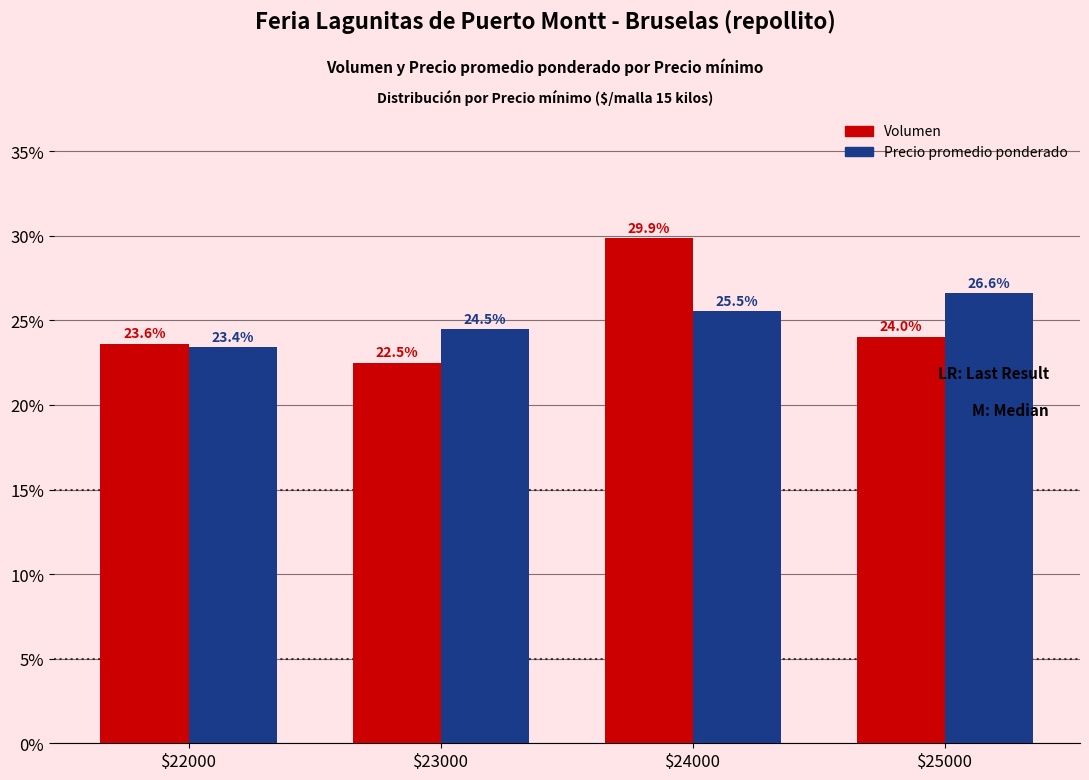

What is the spread (max minus min) of values at $25000?

2.6